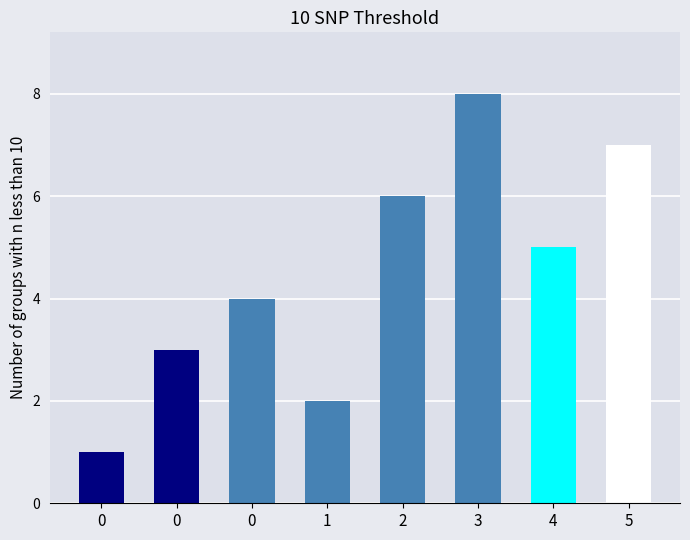

True or false: the data shows 1 at 0.

True